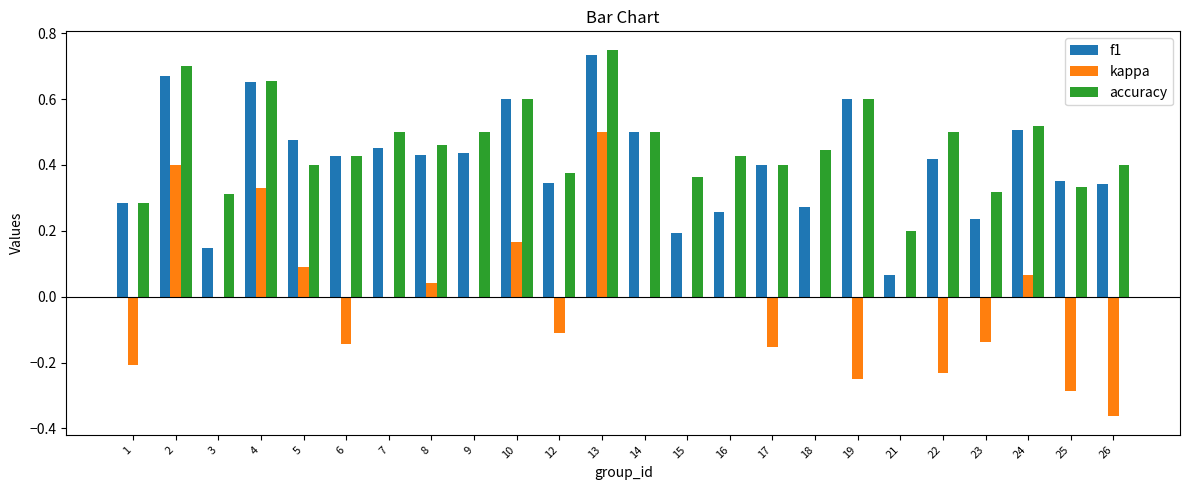

What is the sum of the accuracy values at 17 and 4?

1.1